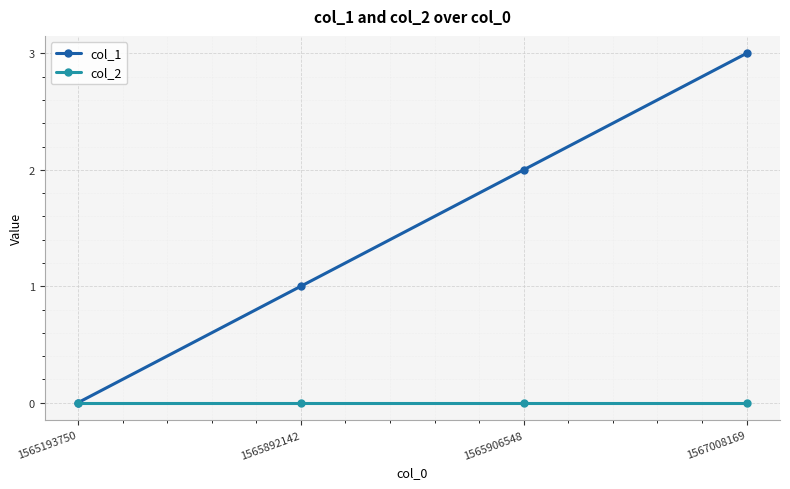

Reading left to right, list all the values displayed in this chart.

col_1: 1565193750=0	1565892142=1	1565906548=2	1567008169=3
col_2: 1565193750=0	1565892142=0	1565906548=0	1567008169=0